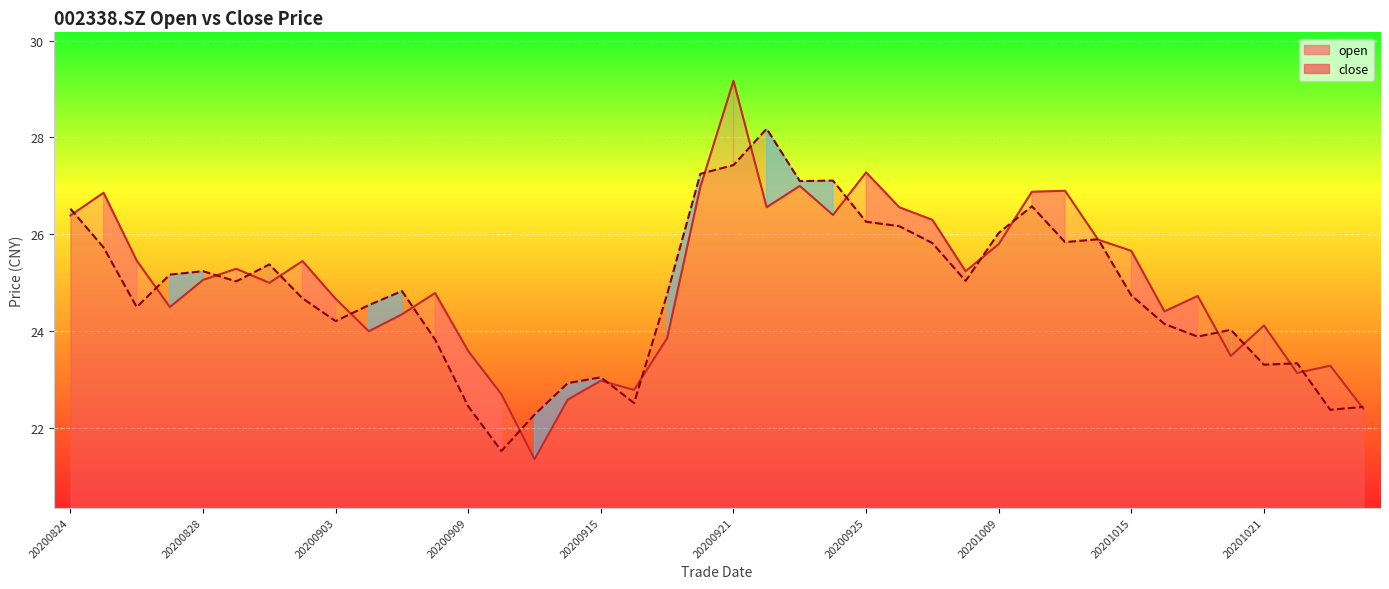

True or false: open and close intersect in this chart.

True